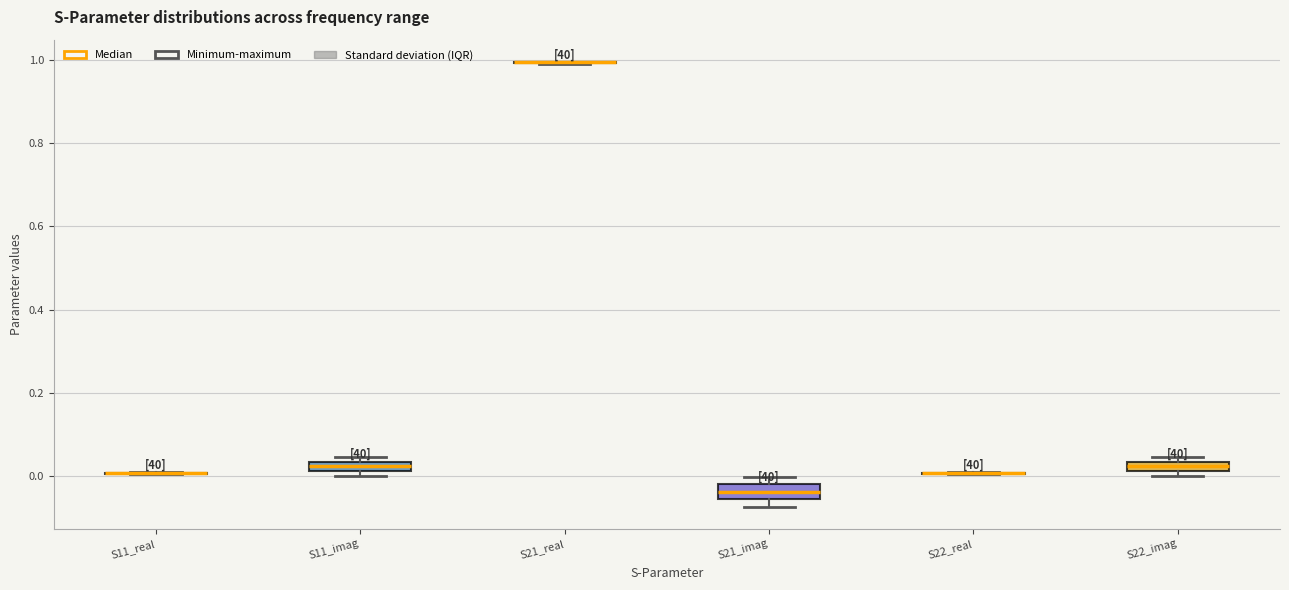

Where is the upper edge of the box for S22_imag on the y-axis? The values are not printed on the chart, so give them approximately, as read against the axis.

0.04